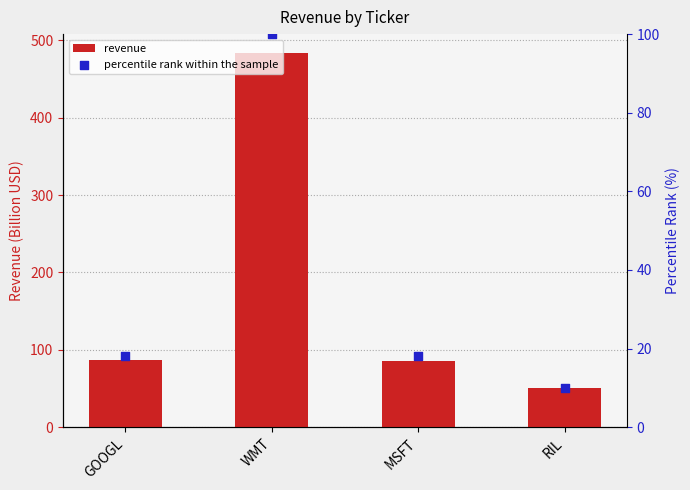

Which series has the largest total across all categories?

revenue